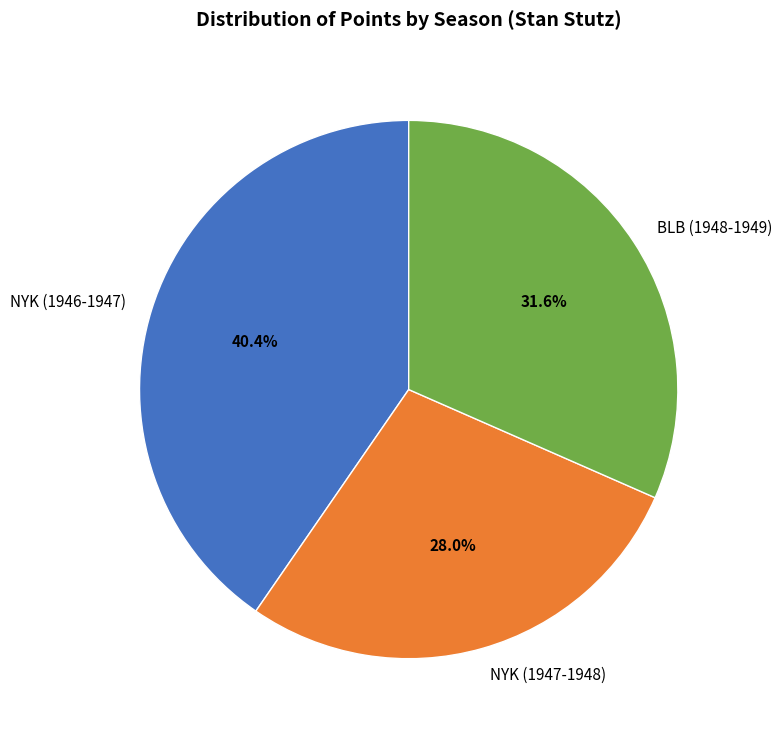

To the nearest percent, what percentage of the pie is NYK (1946-1947)?

40%